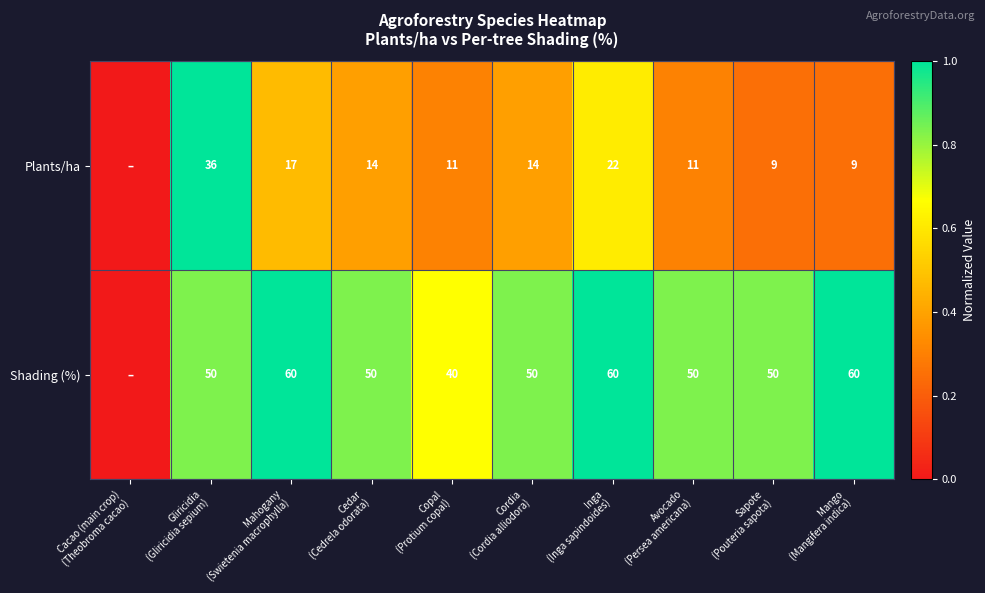

List the series in order of their peak value, lowest first.

Plants/ha, Shading (%)